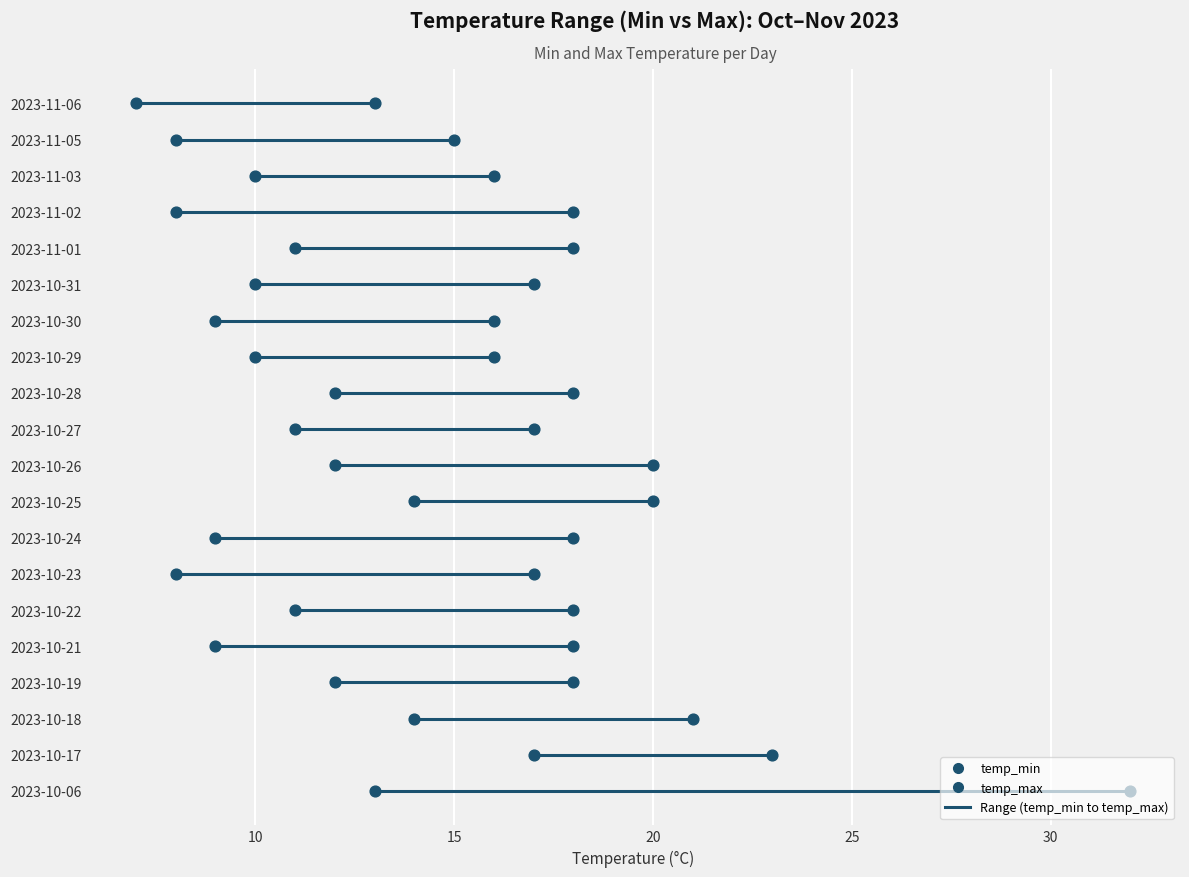

What are all the series names shown in the legend?

temp_min, temp_max